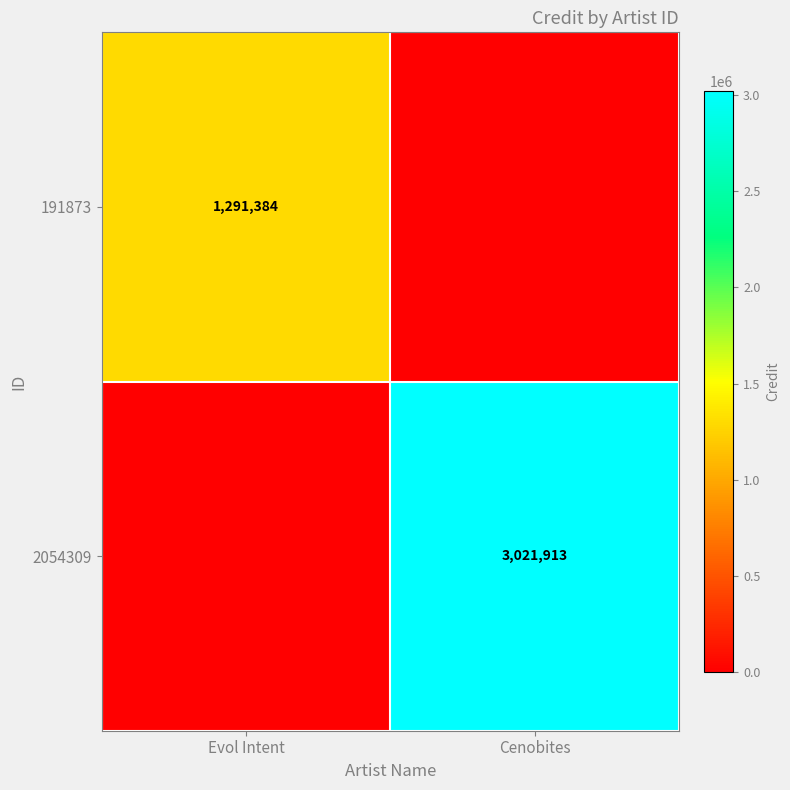

The value of 191873 at Evol Intent is 1291384. True or false?

True